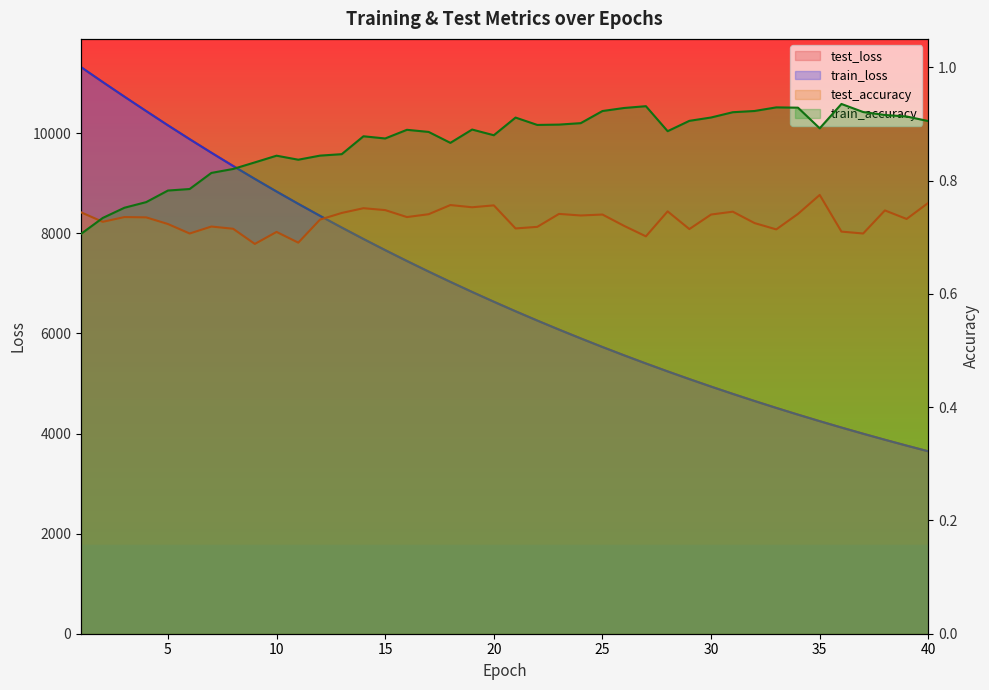

What is the greatest value displayed?

11321.3